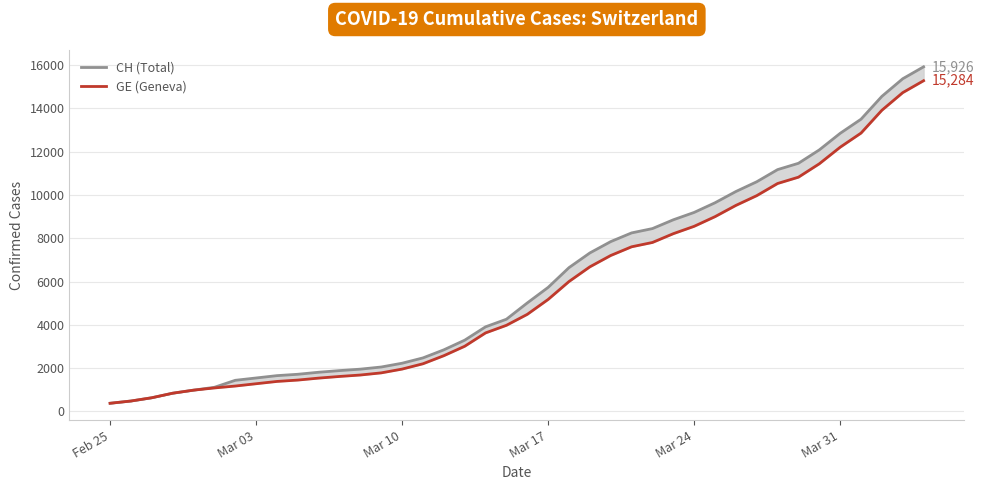

List the series in order of their peak value, highest first.

CH (Total), GE (Geneva)